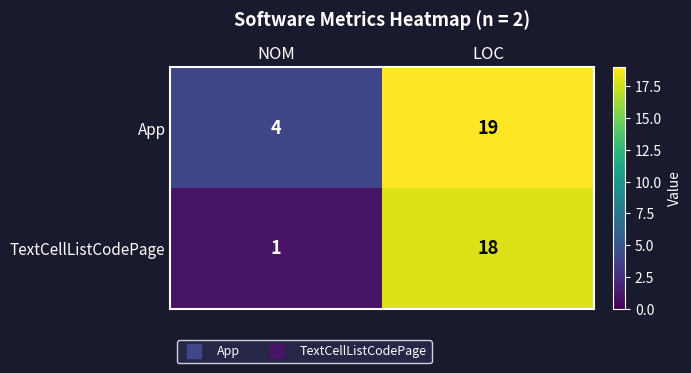

What is the lowest value of the App series?

4